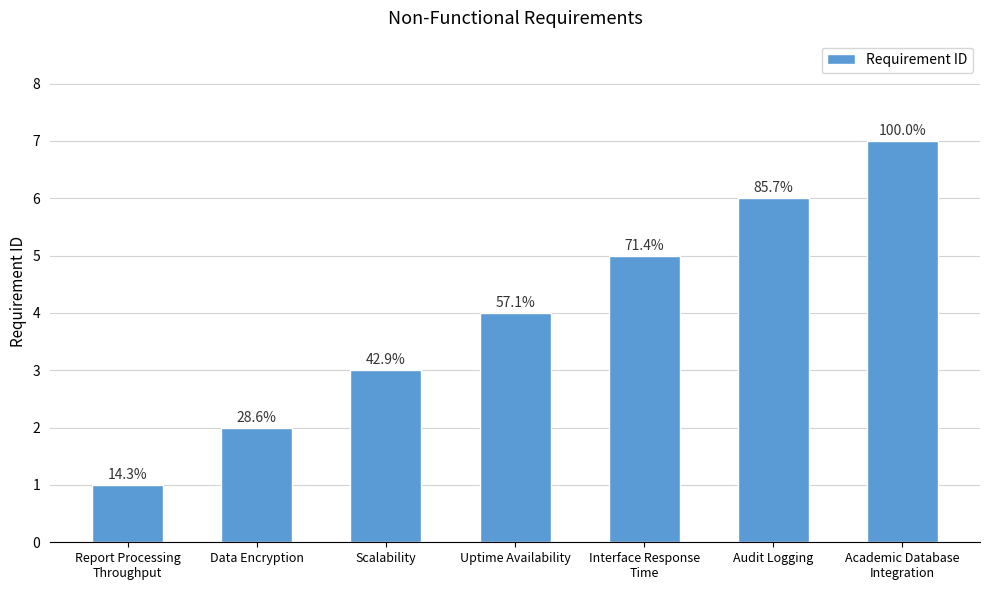

List the labels in order of value, smallest first.

Report Processing
Throughput, Data Encryption, Scalability, Uptime Availability, Interface Response
Time, Audit Logging, Academic Database
Integration